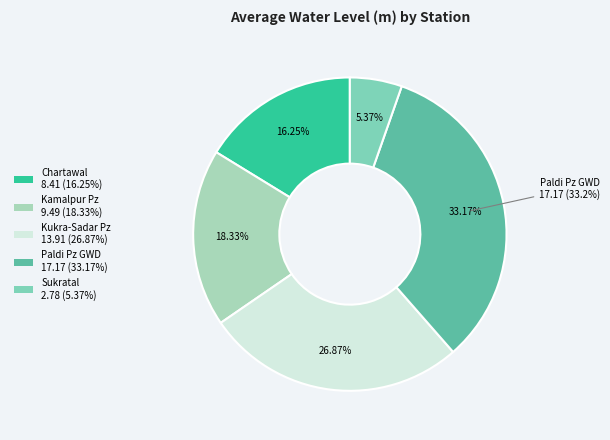

Is there any slice that represents more than half of the pie?

No